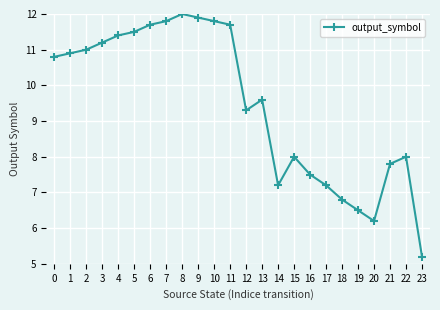

Reading right to left, what are all the values shown in this chart?

23=5.2	22=8.0	21=7.8	20=6.2	19=6.5	18=6.8	17=7.2	16=7.5	15=8.0	14=7.2	13=9.6	12=9.3	11=11.7	10=11.8	9=11.9	8=12.0	7=11.8	6=11.7	5=11.5	4=11.4	3=11.2	2=11.0	1=10.9	0=10.8